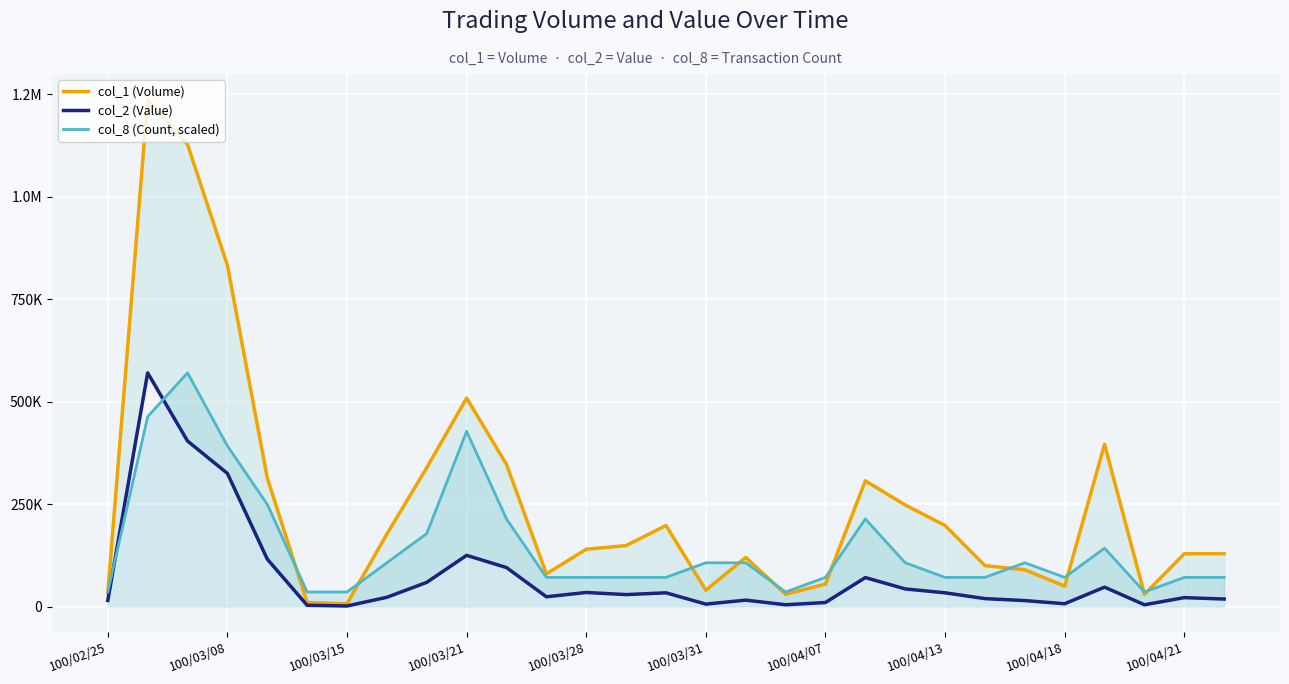

What is the label of the 29th point from the right?

100/02/25